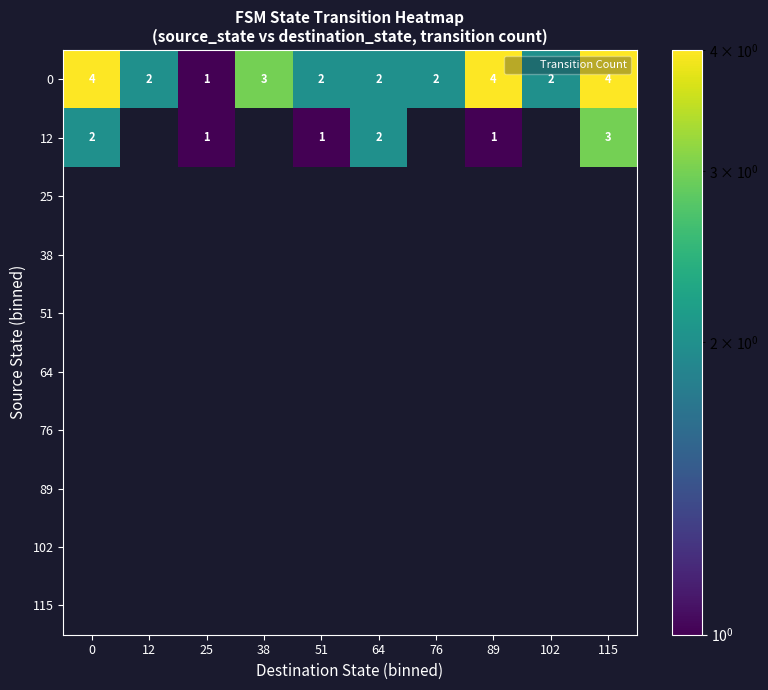

What is the average value of the 12 series?

1